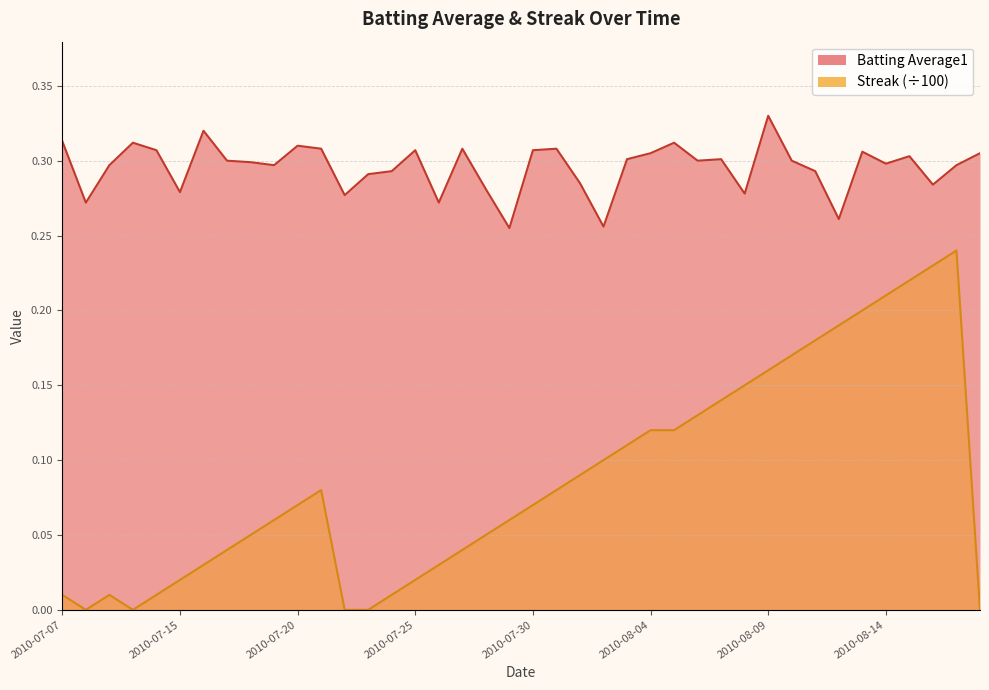

Where is Batting Average1 nearest to the value 0?

2010-07-29